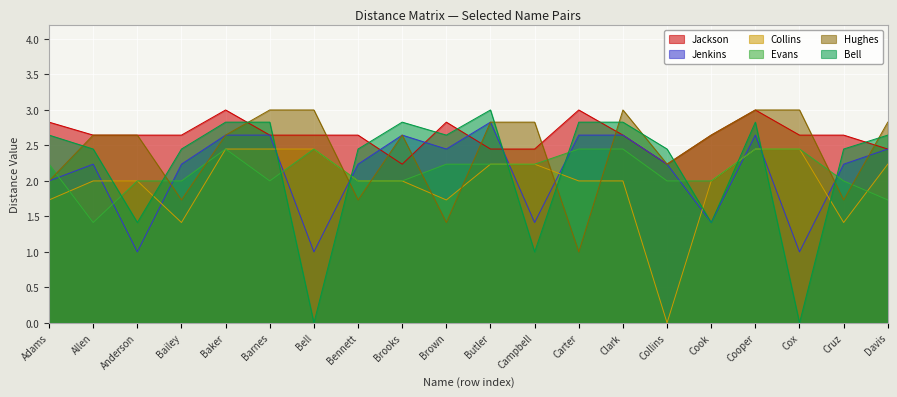

At which category does Bell reach its first local valley?

Anderson